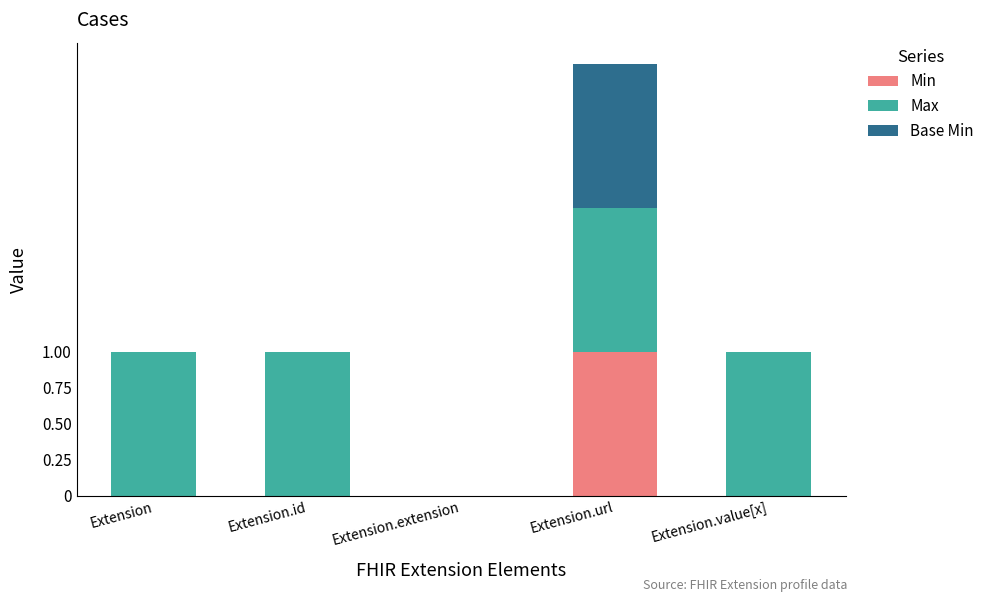

The Min series shows 0 at Extension.value[x]. True or false?

True